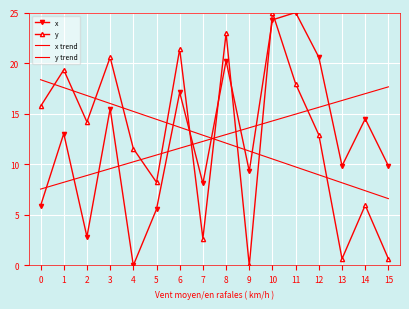

How many categories are shown in the chart?

16